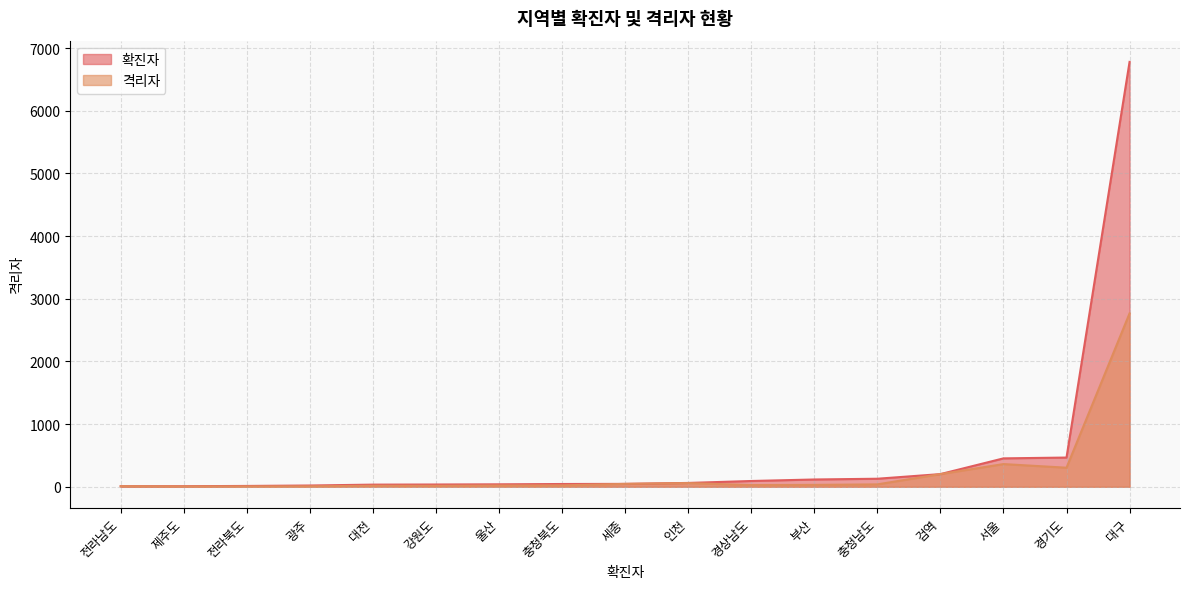

The 격리자 series shows 304 at 경기도. True or false?

True